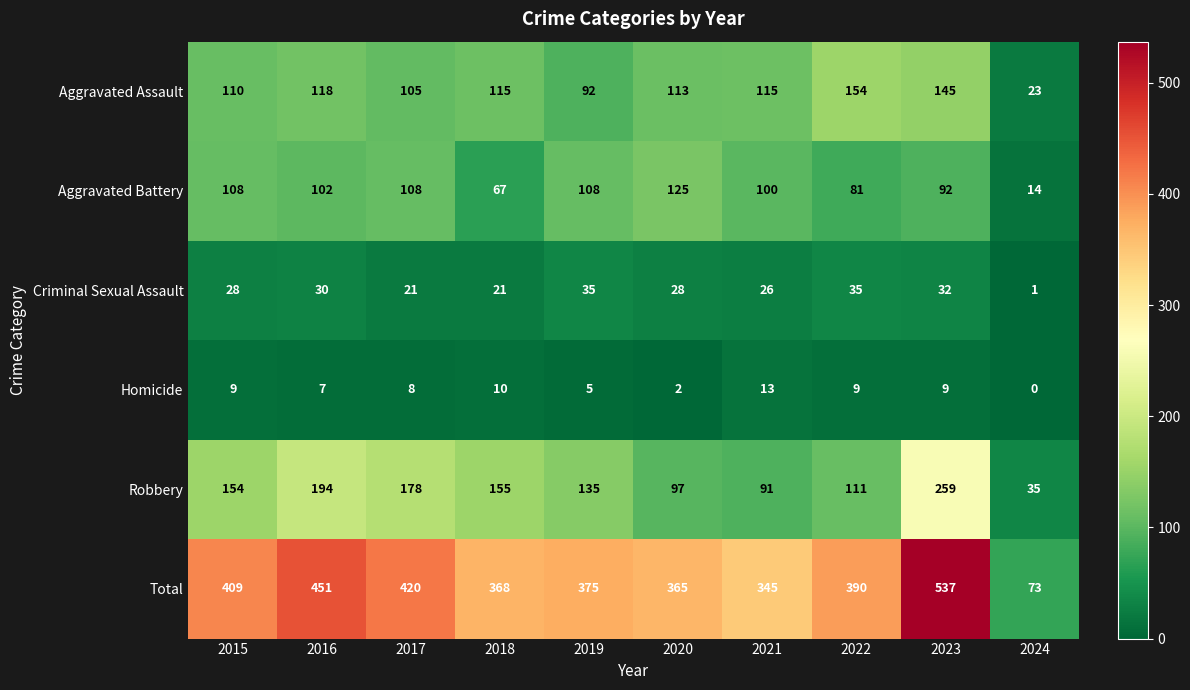

At which label is Robbery closest to 147?

2015